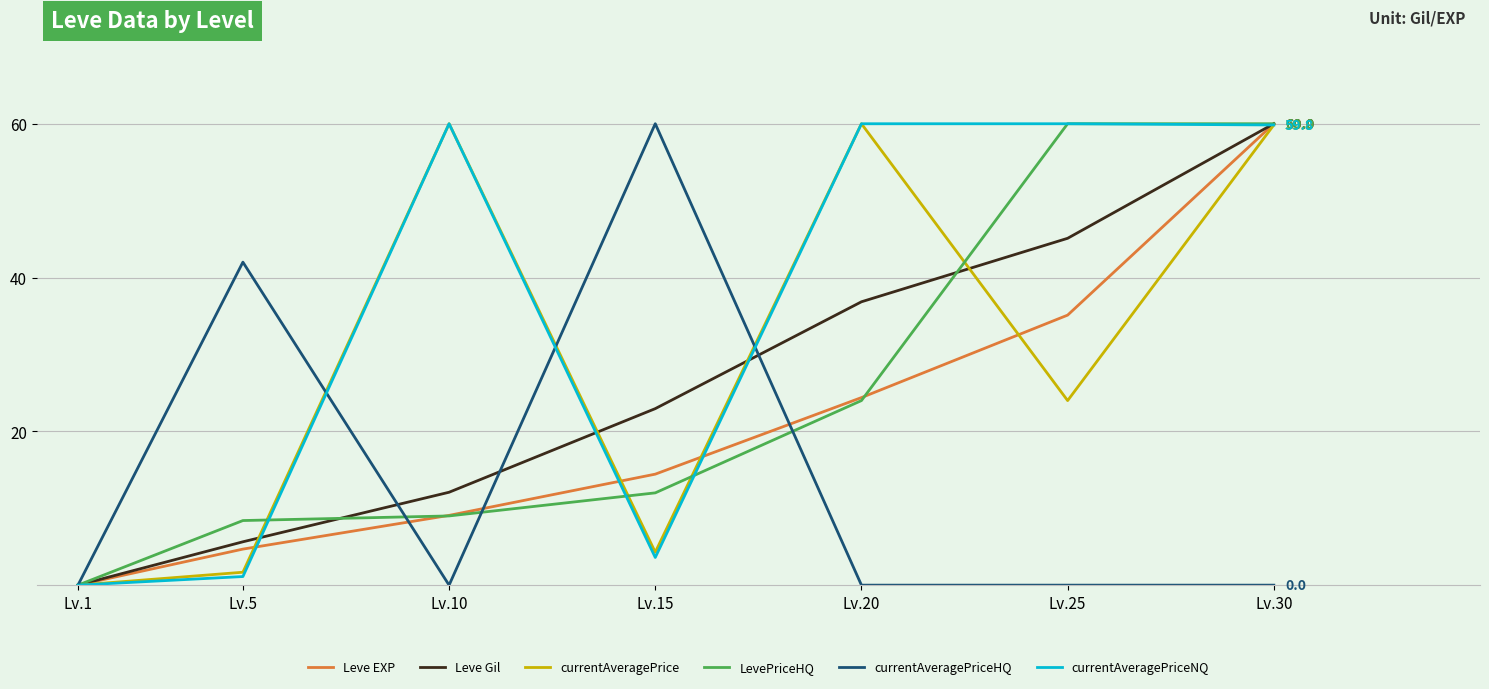

Where is the first local minimum for currentAveragePriceNQ?

Lv.15